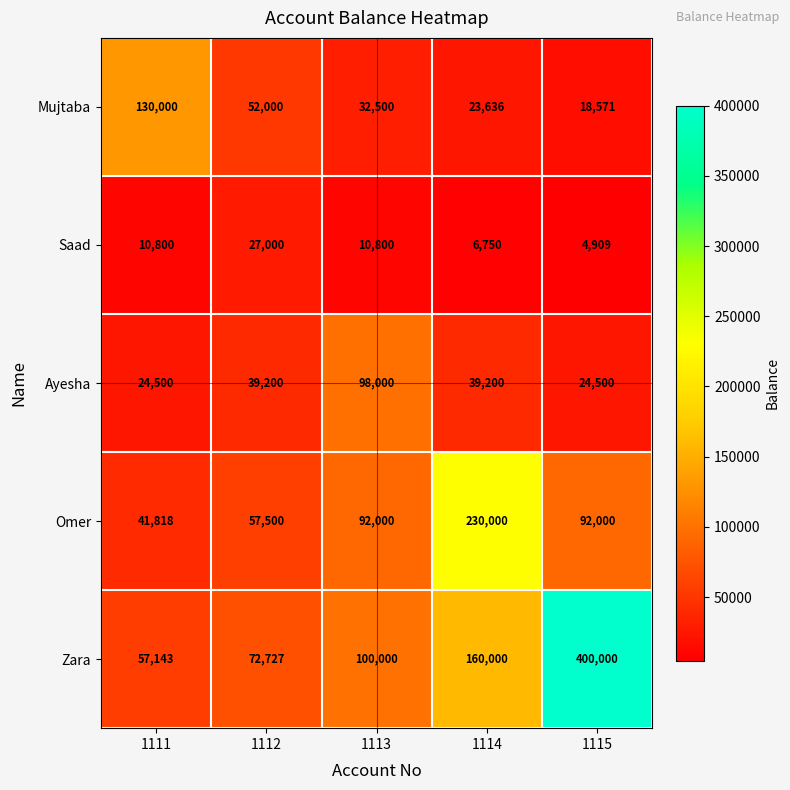

Which series changed the most between 1112 and 1113?

Ayesha